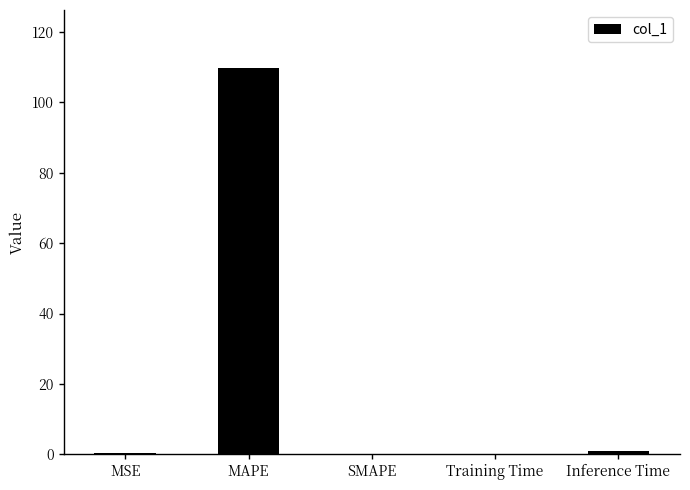

At which category does the chart reach its peak across all series?

MAPE